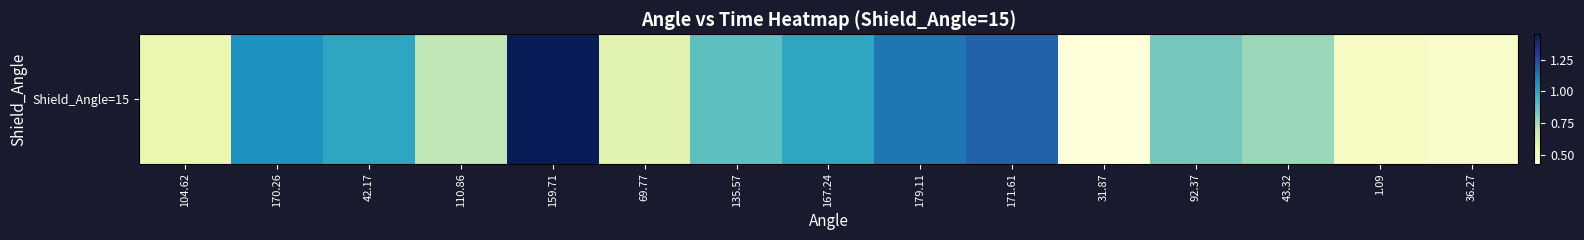

Reading right to left, list all the values displayed in this chart.

0.5	0.5	0.8	0.8	0.4	1.2	1.1	1.0	0.9	0.6	1.4	0.7	1.0	1.1	0.6